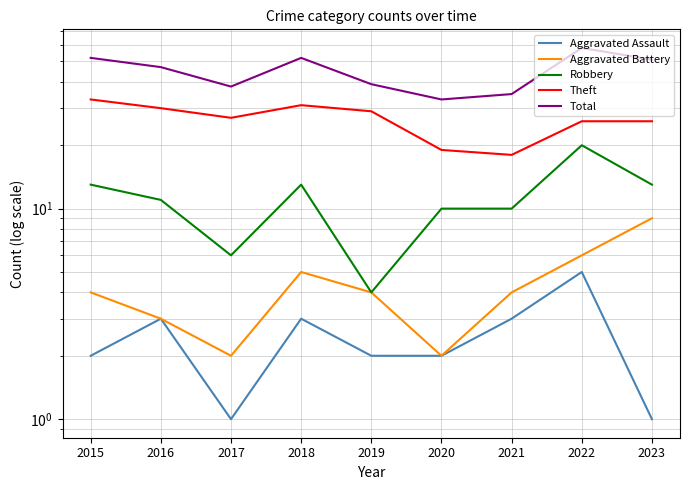

True or false: Total has a value of 23 at 2016.

False